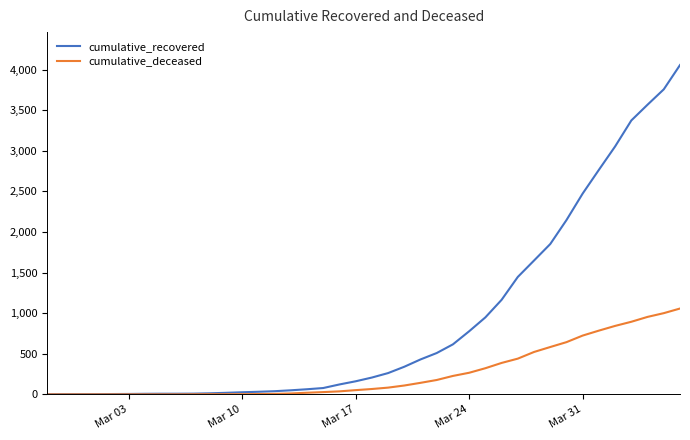

List the series in order of their peak value, lowest first.

cumulative_deceased, cumulative_recovered